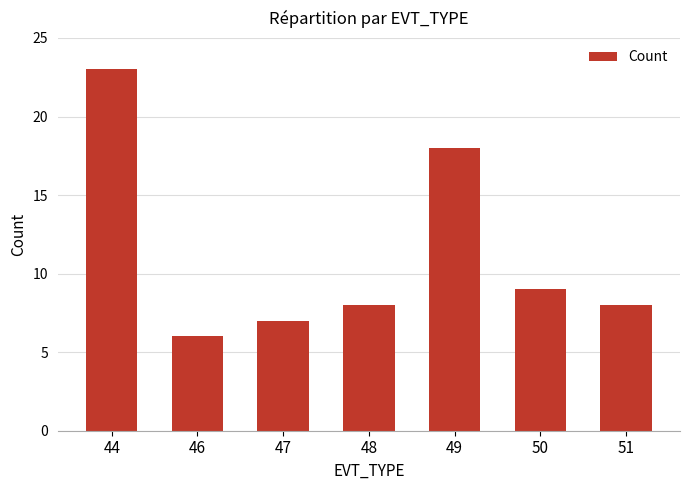

Is it true that the value at 48 is 8?

True